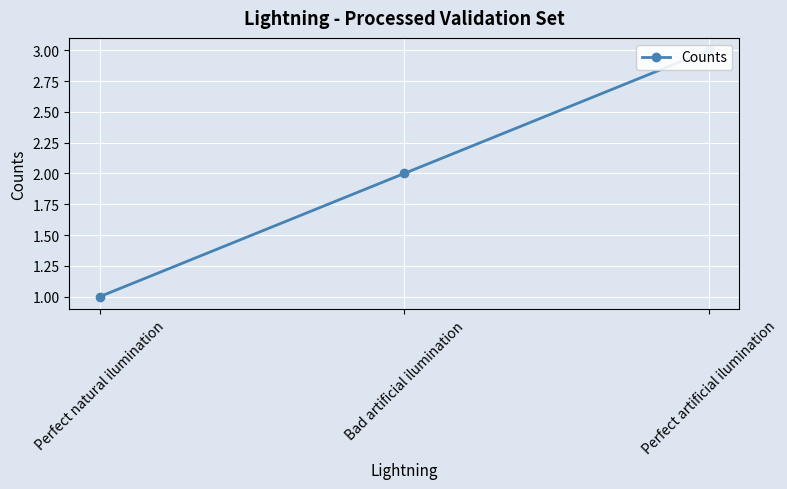

Count the number of values greater than 2.

1